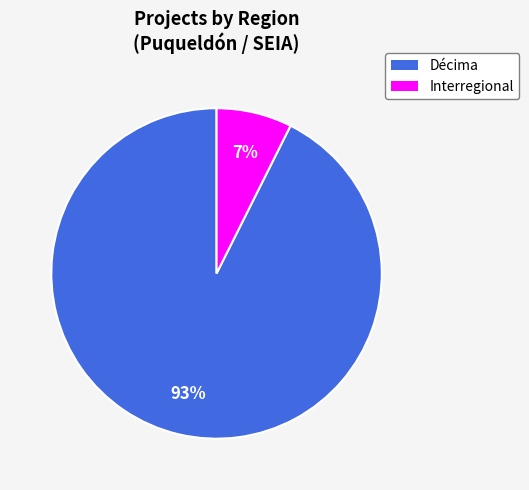

How many slices are in this pie chart?

2